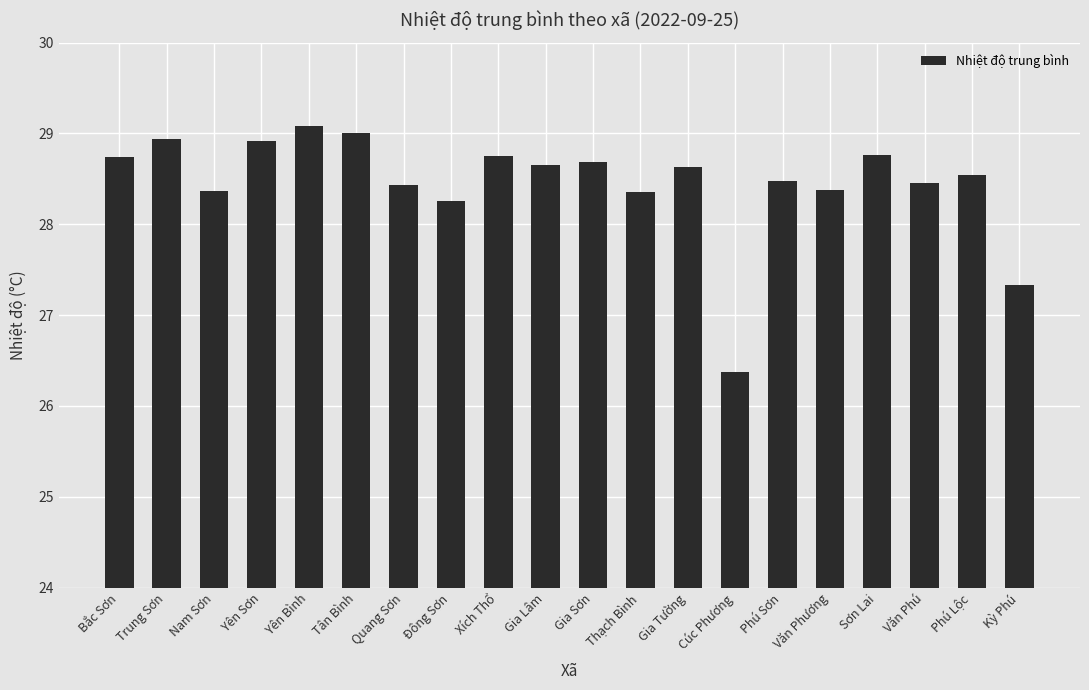

What is the ratio of the value at Yên Bình to the value at Nam Sơn?

1.0